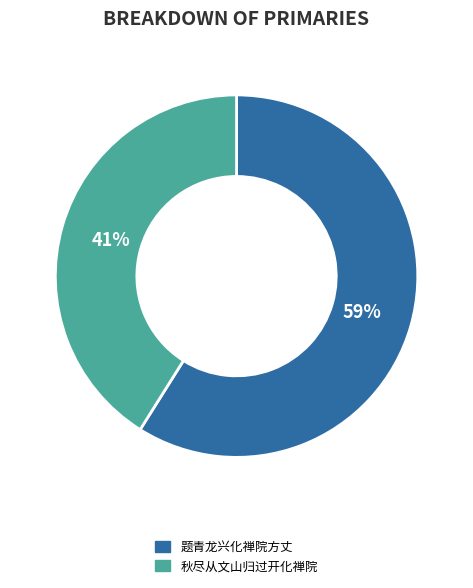

What is the ratio of the value at 题青龙兴化禅院方丈 to the value at 秋尽从文山归过开化禅院?

1.4